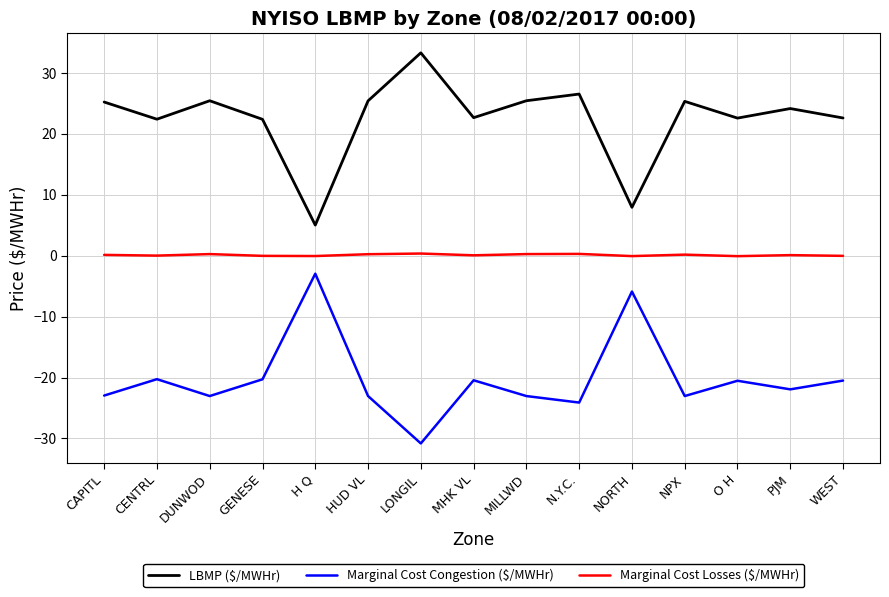

How many categories are shown in the chart?

15